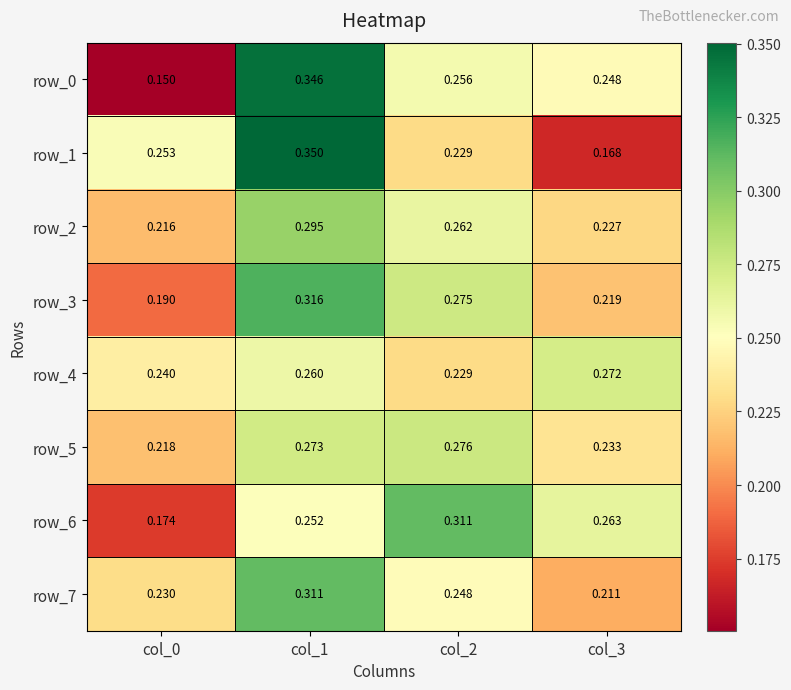

What is the sum of all row_4 values?

1.0